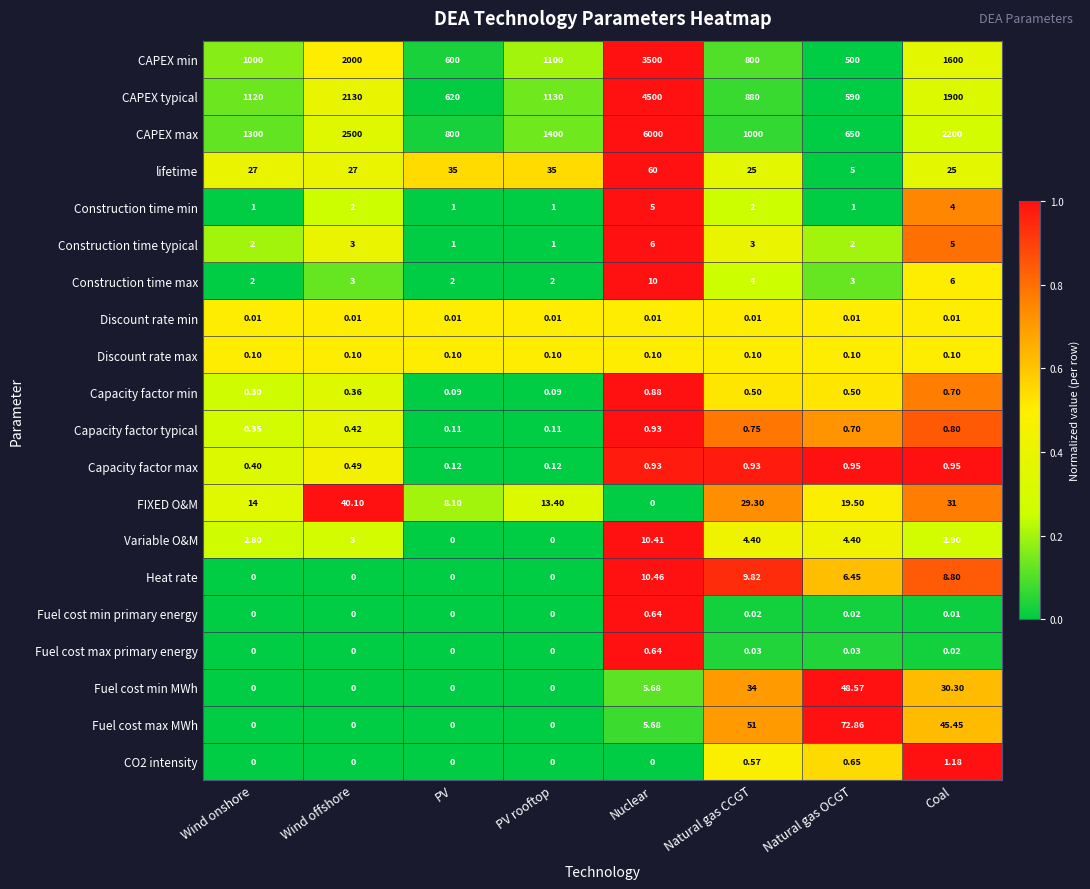

At which category does the chart reach its peak across all series?

Nuclear